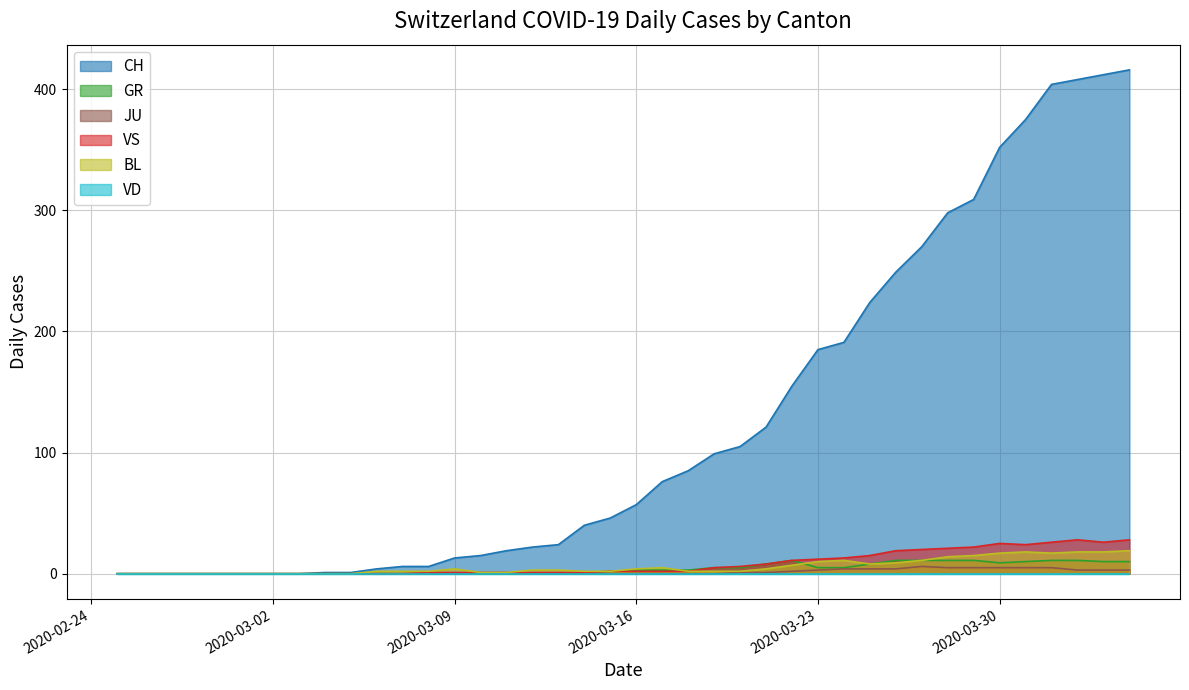

What is the label of the 33rd point from the left?

2020-03-28